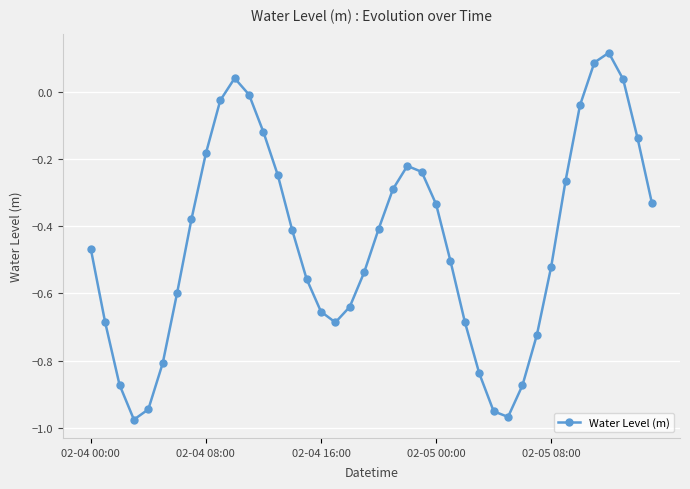

How many lines are shown in the chart?

1